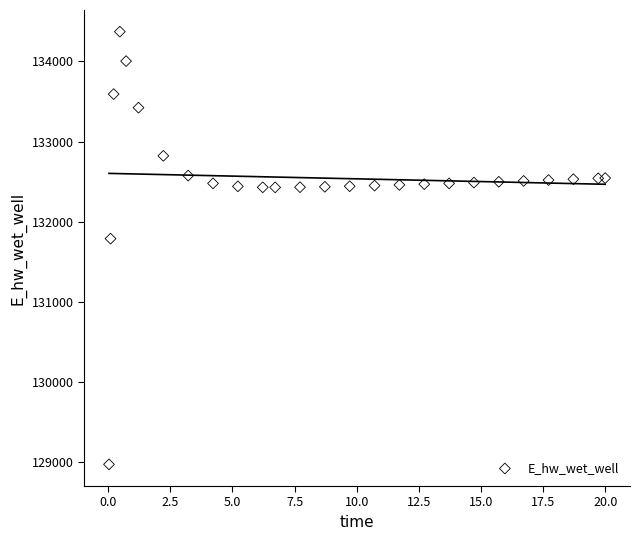

What Y value in the scatter plot is closest to 131673?

131790.6